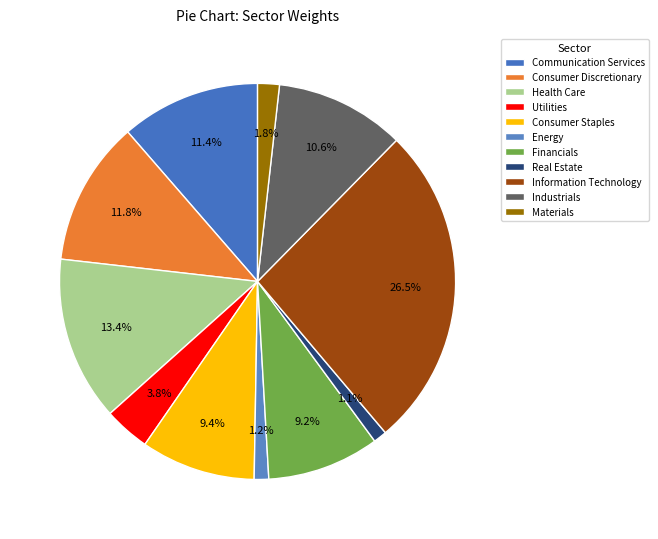

How many slices are in this pie chart?

11